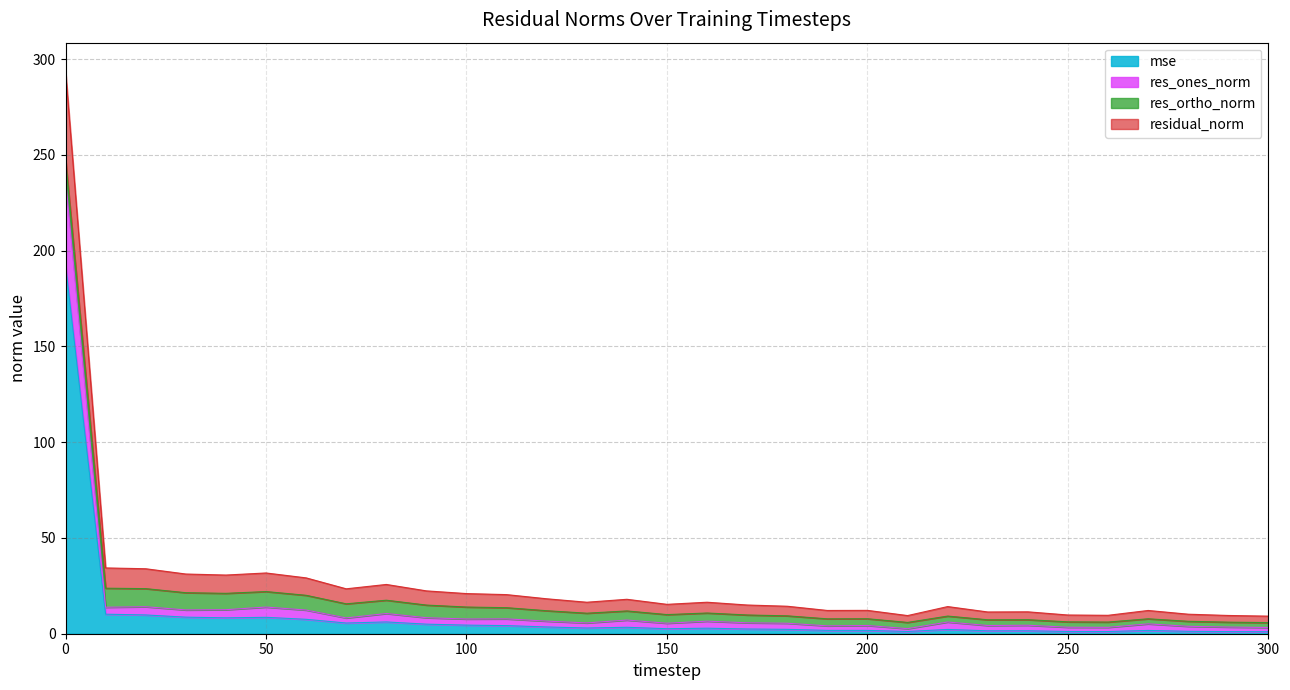

Which category has the lowest value across all series?

300